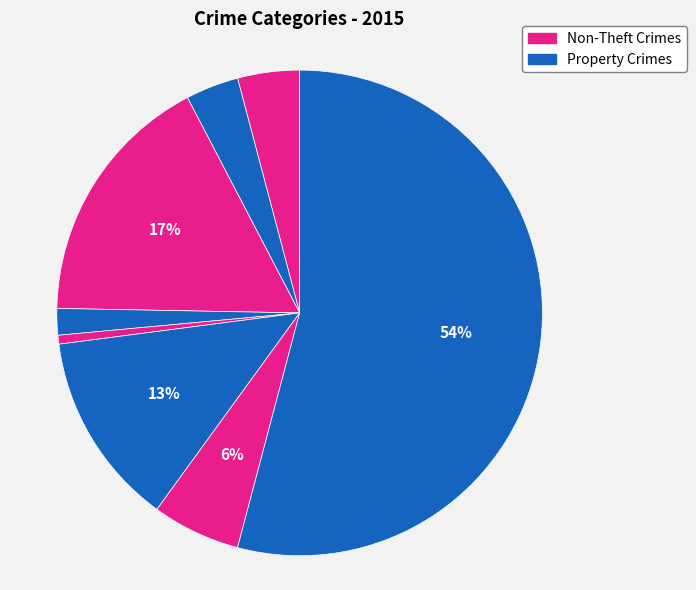

How many slices are in this pie chart?

8